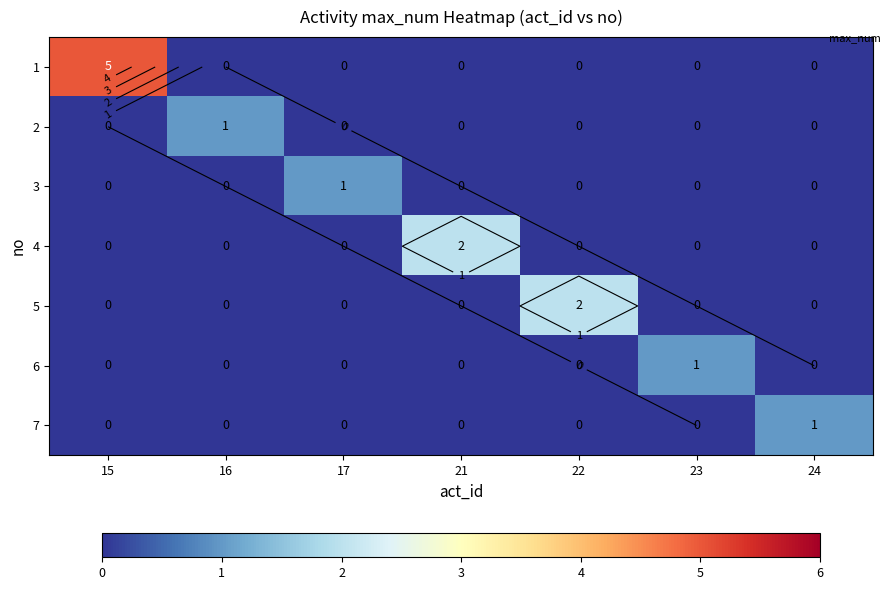

How many values in the 2 series exceed 0?

1